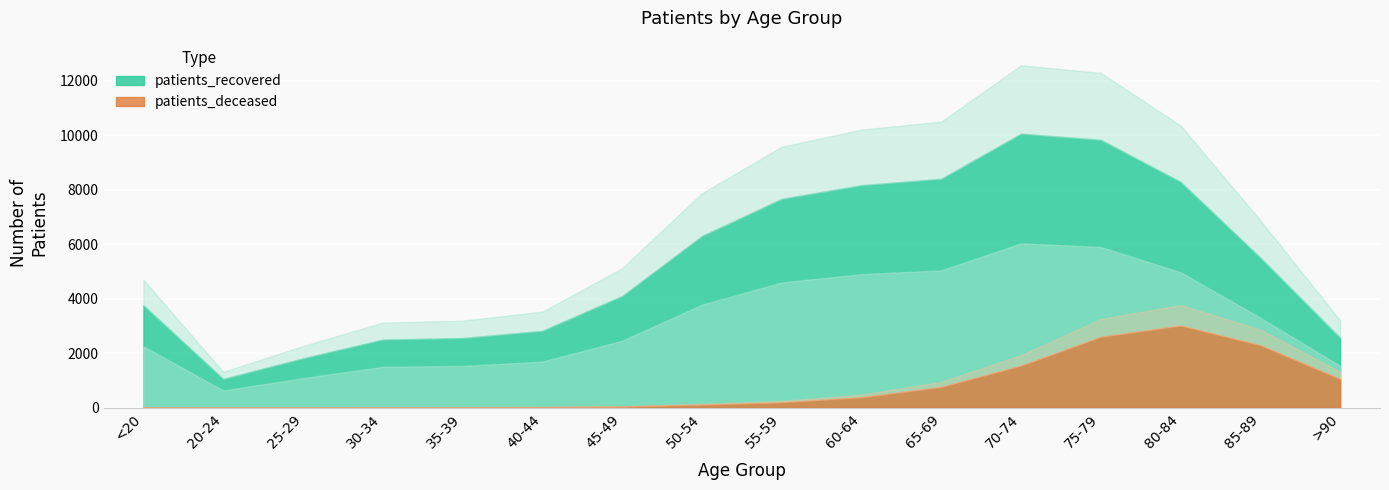

Which series has the largest range (max minus min)?

patients_recovered